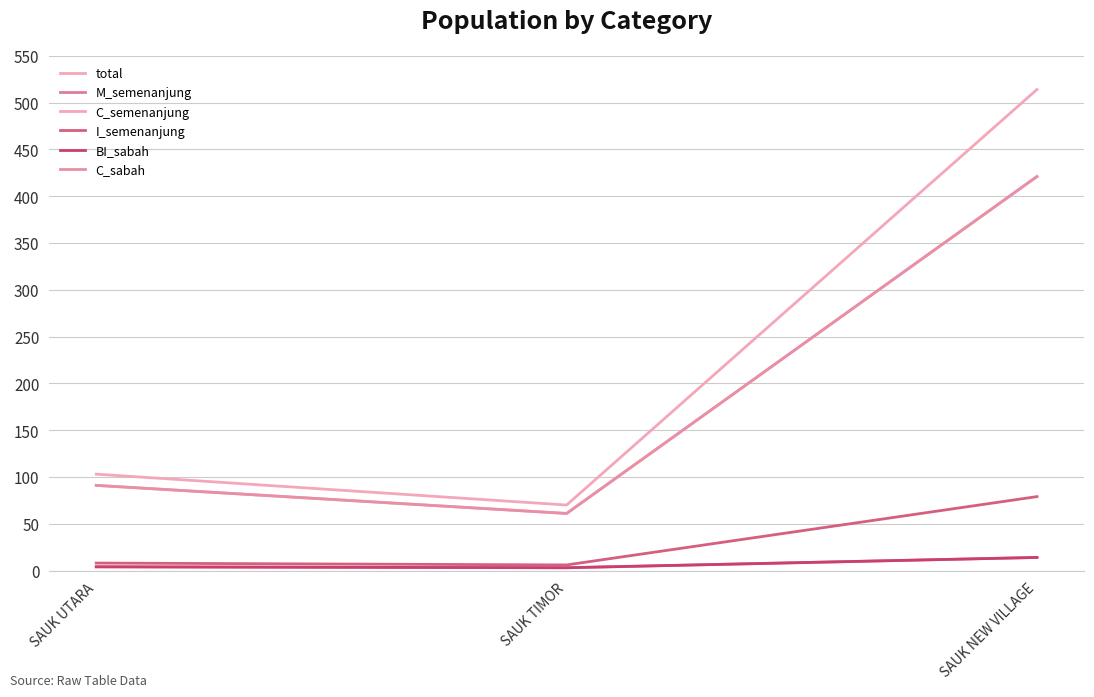

Does the chart display data point markers on the line(s)?

No